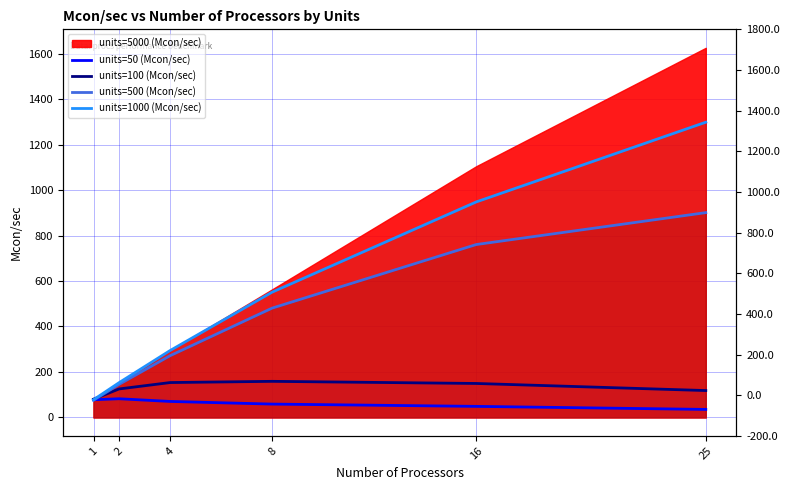

True or false: units=1000 (Mcon/sec) has more than 1 interior local peaks.

False